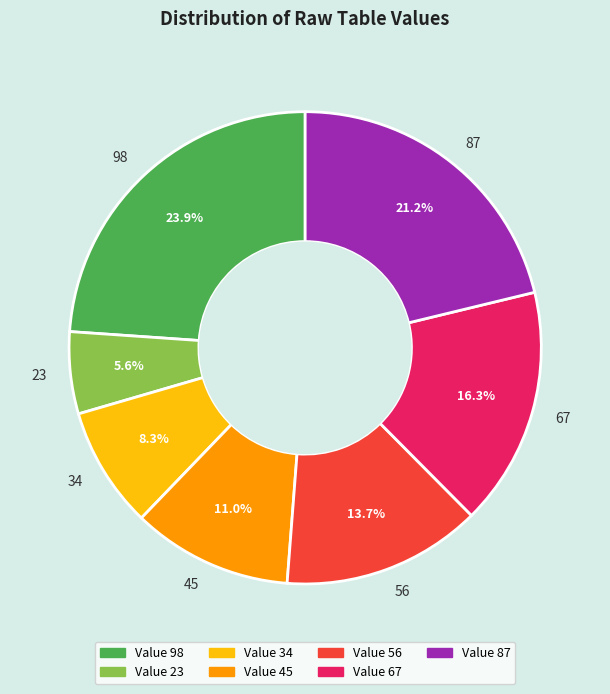

Rank the categories by value from lowest to highest.

23, 34, 45, 56, 67, 87, 98